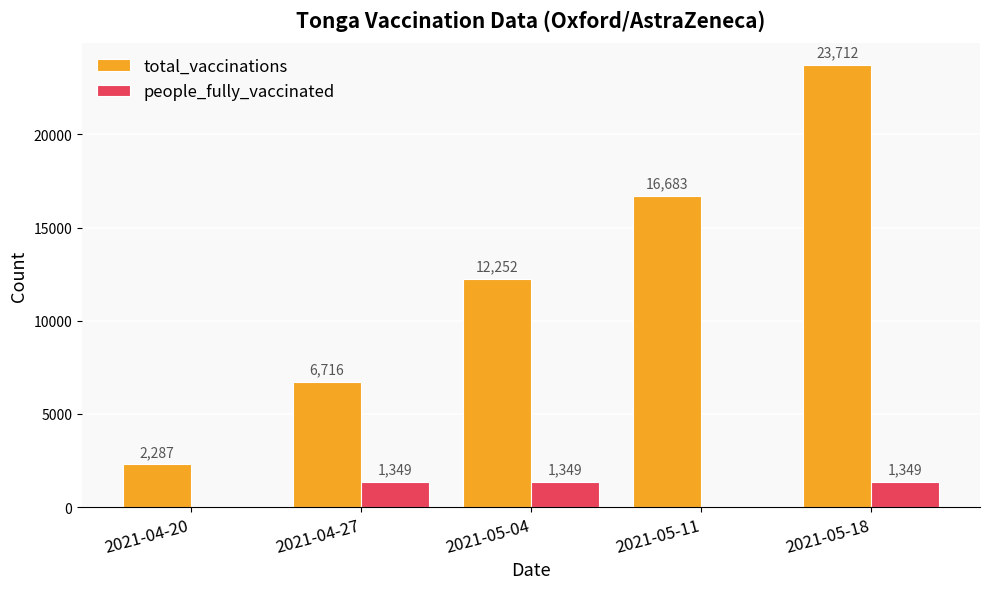

At which label is total_vaccinations closest to 12999?

2021-05-04